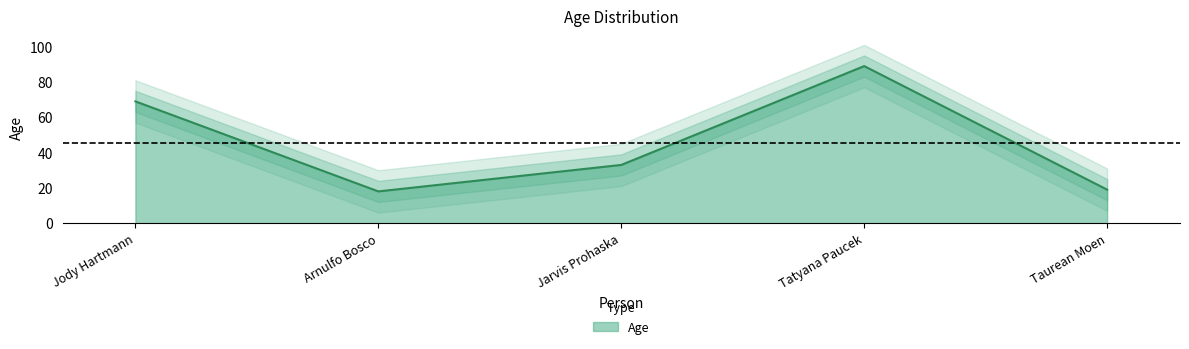

What is the label of the 5th point from the left?

Taurean Moen